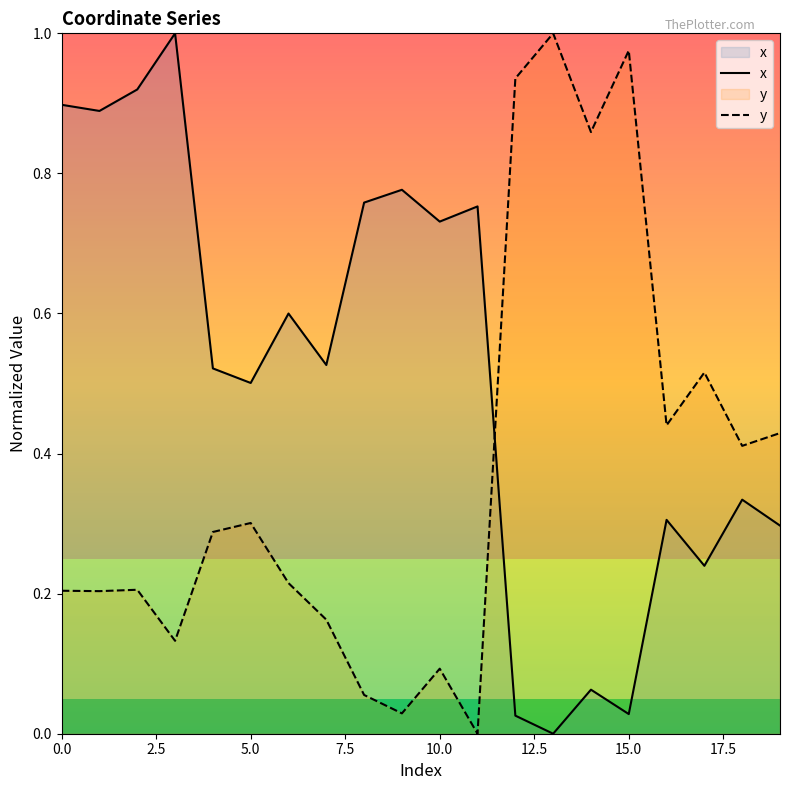

What position from the right is 0.0?

20